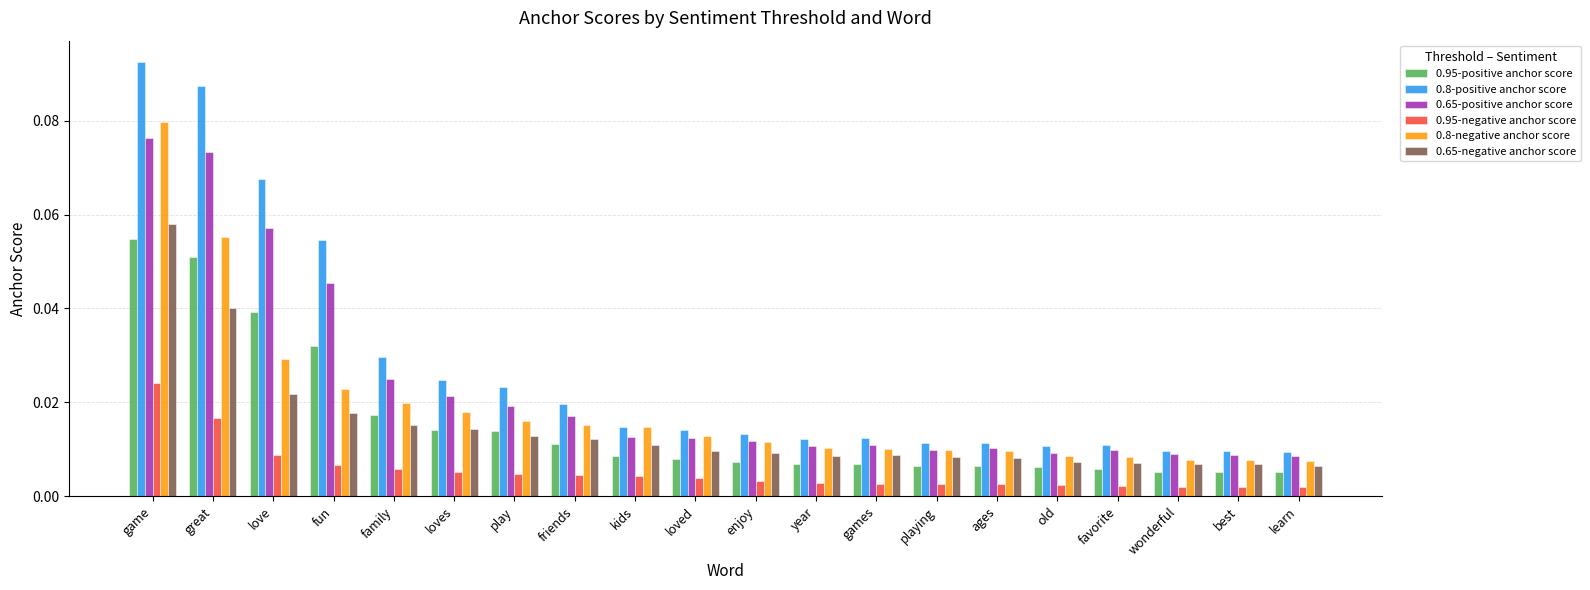

How many groups of bars are there?

20